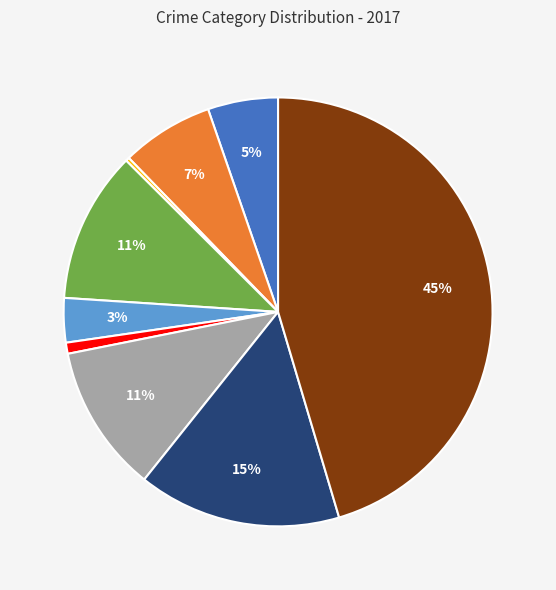

Does any single category account for the majority?

No